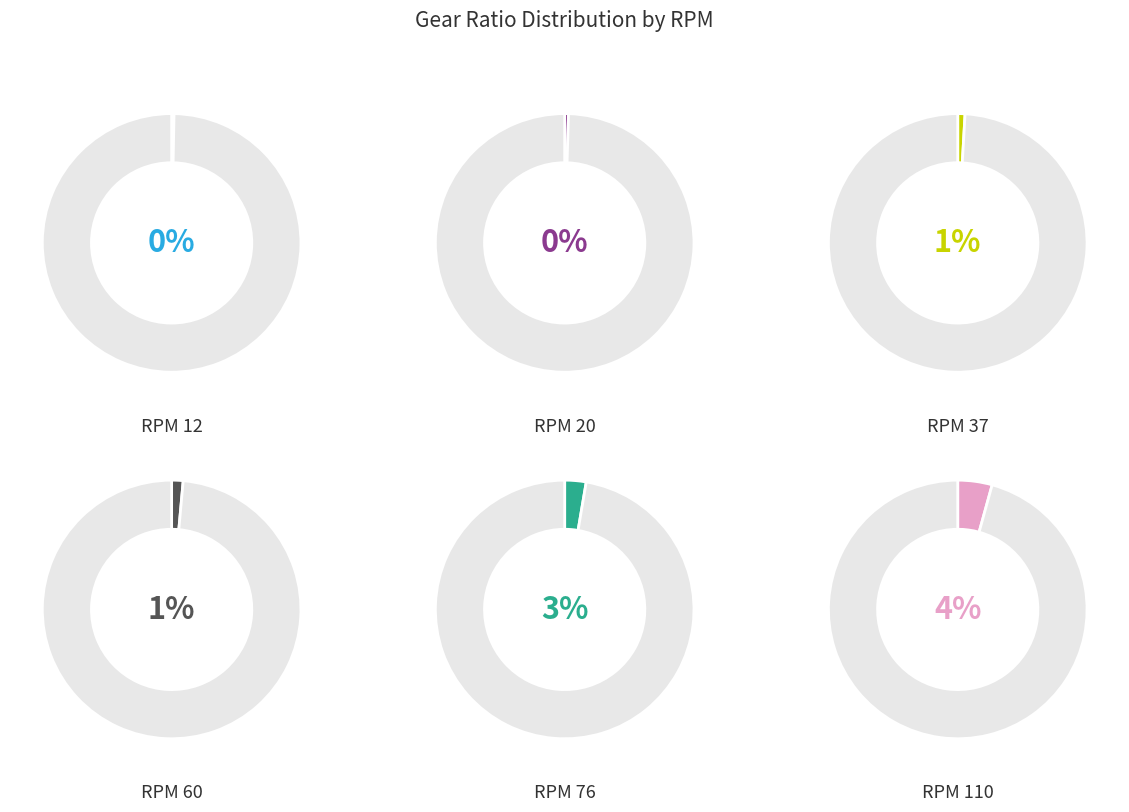

Is it true that 60 is 1% of the pie?

True